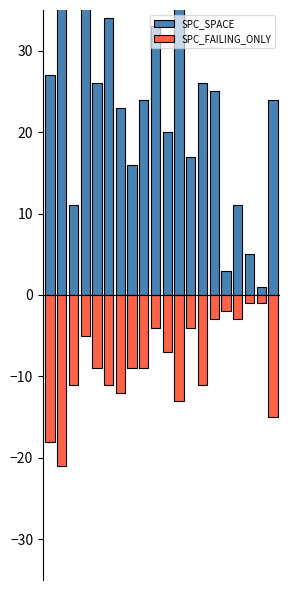

What is the maximum value for SPC_SPACE?

38